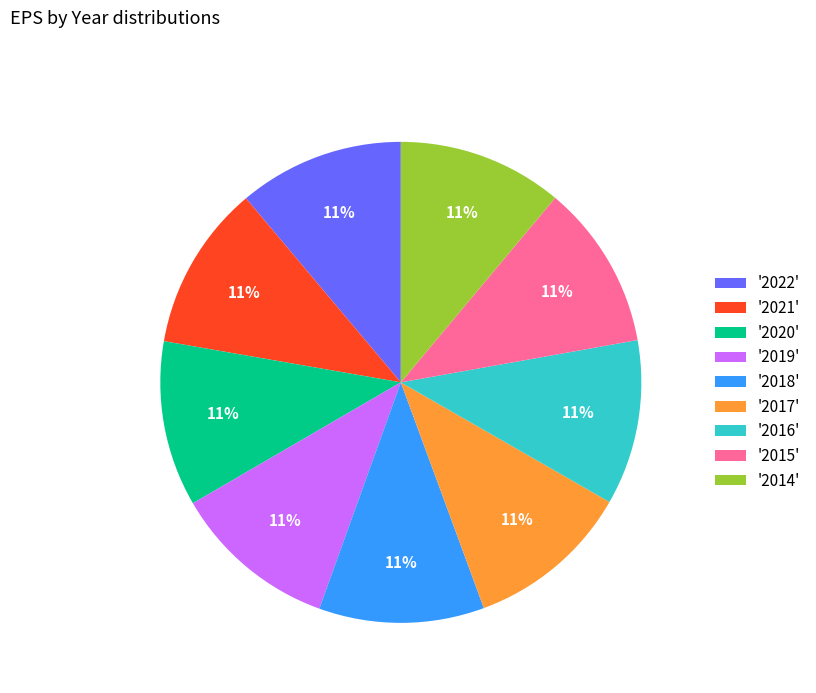

Is the sum of '2018' and '2022' greater than half?

No